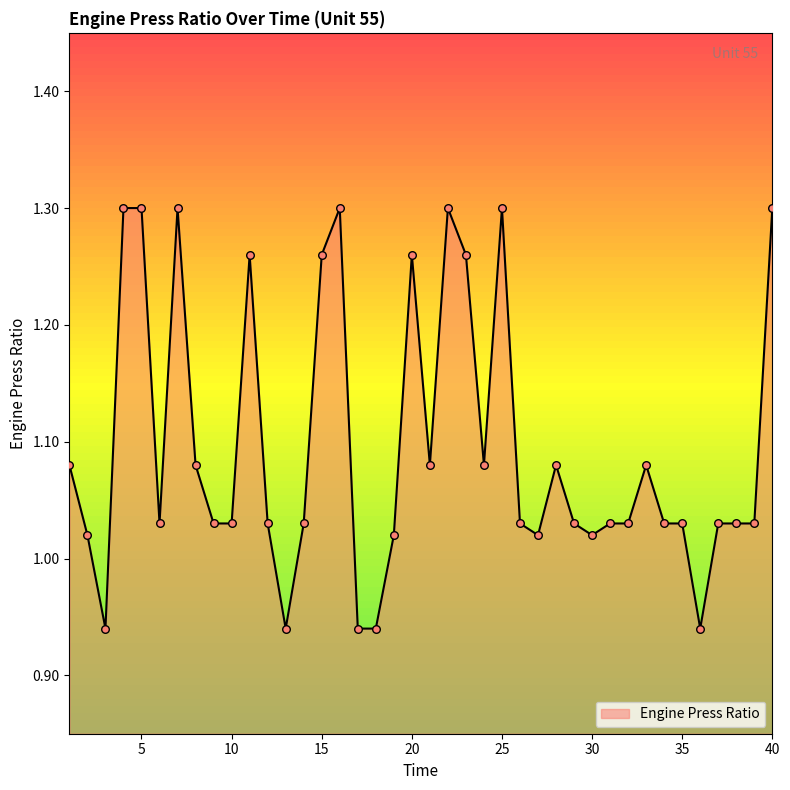

What is the difference between the maximum and minimum values?

0.4